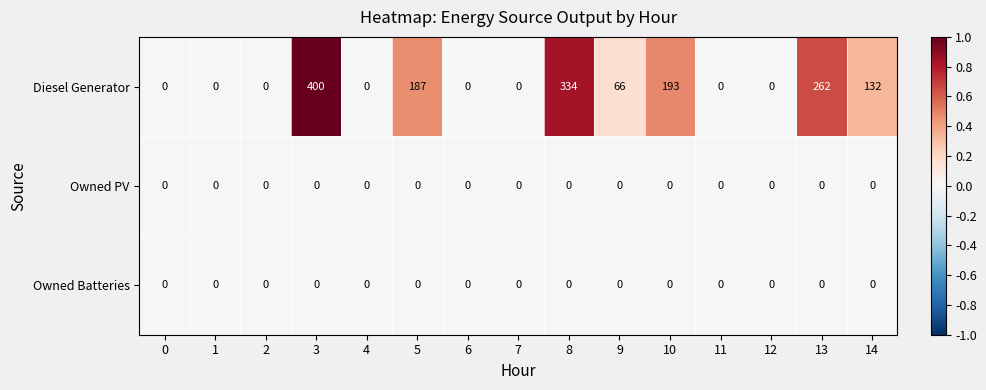

Which category has the highest value in the Diesel Generator series?

3